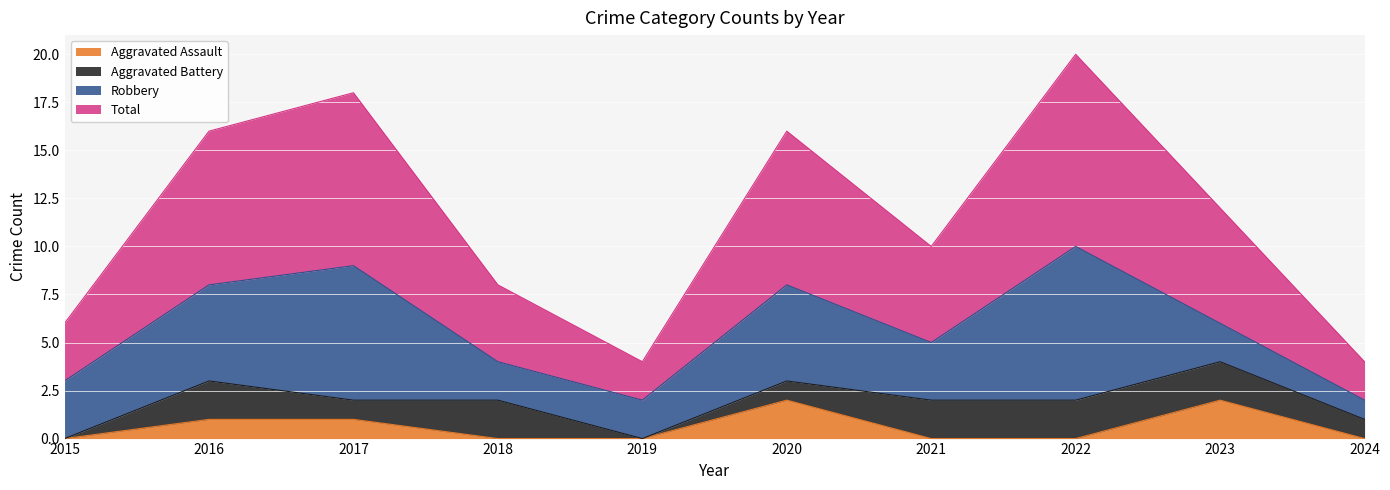

Where is Aggravated Assault nearest to the value 1?

2016